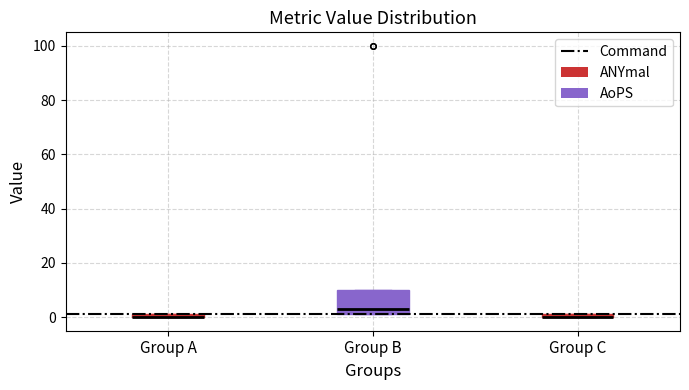

Where is the upper edge of the box for Group B on the y-axis? The values are not printed on the chart, so give them approximately, as read against the axis.

10